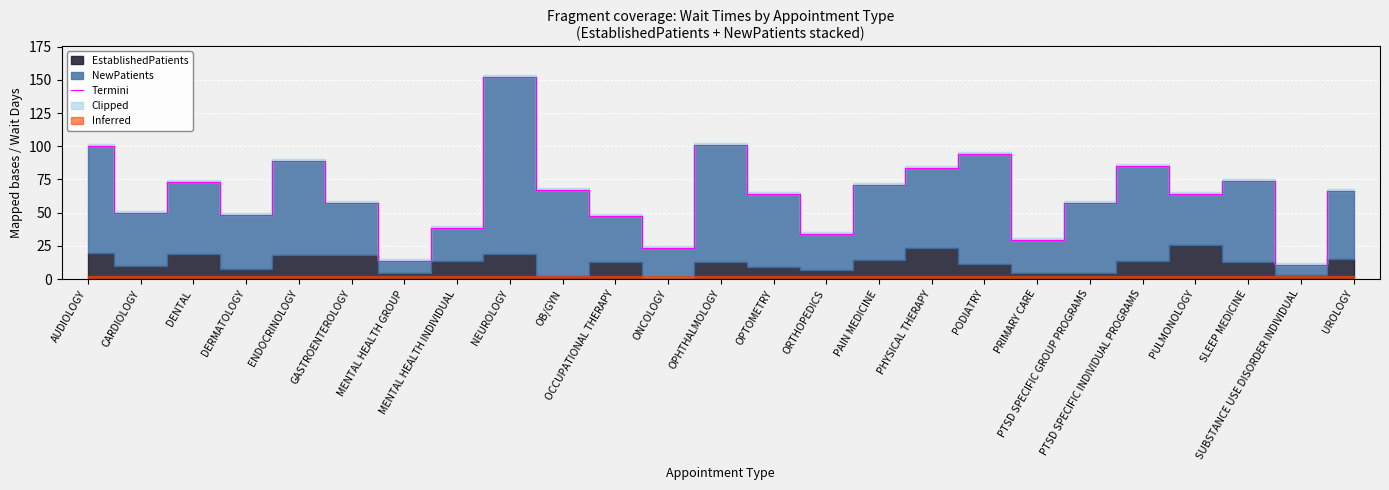

Where does the data first go above 64?

AUDIOLOGY